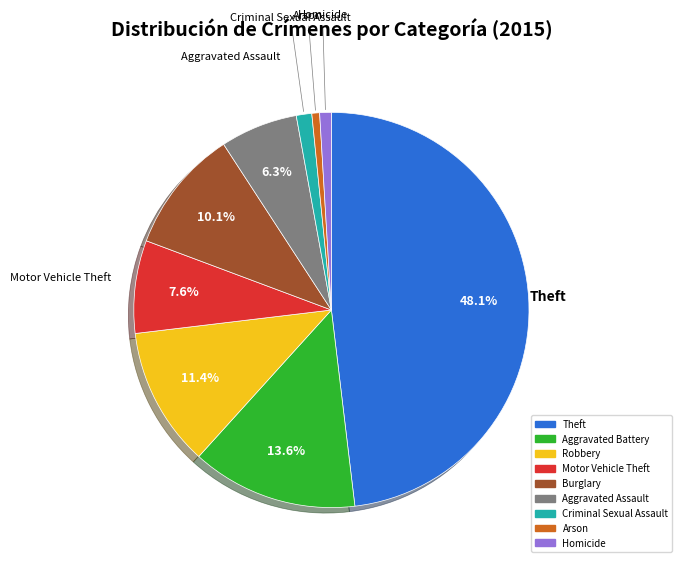

To the nearest percent, what is the combined percentage of Theft and Aggravated Assault?

54%